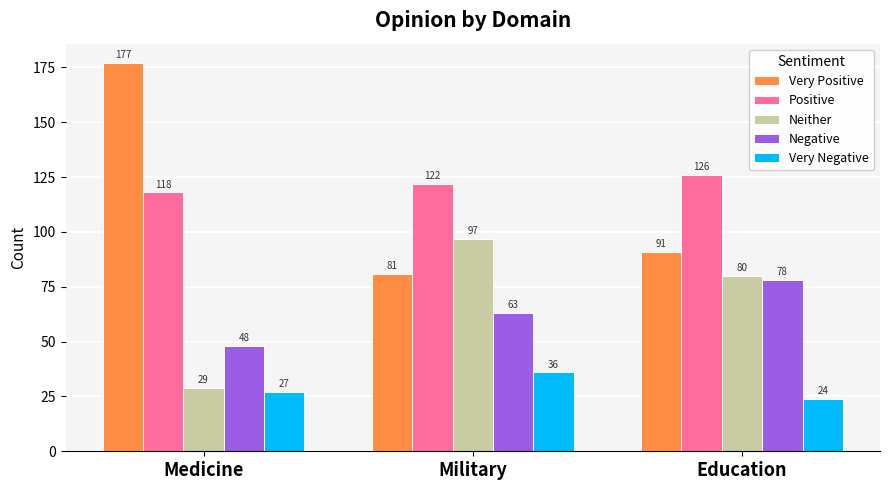

What is the difference between the Very Negative values at Military and Medicine?

9